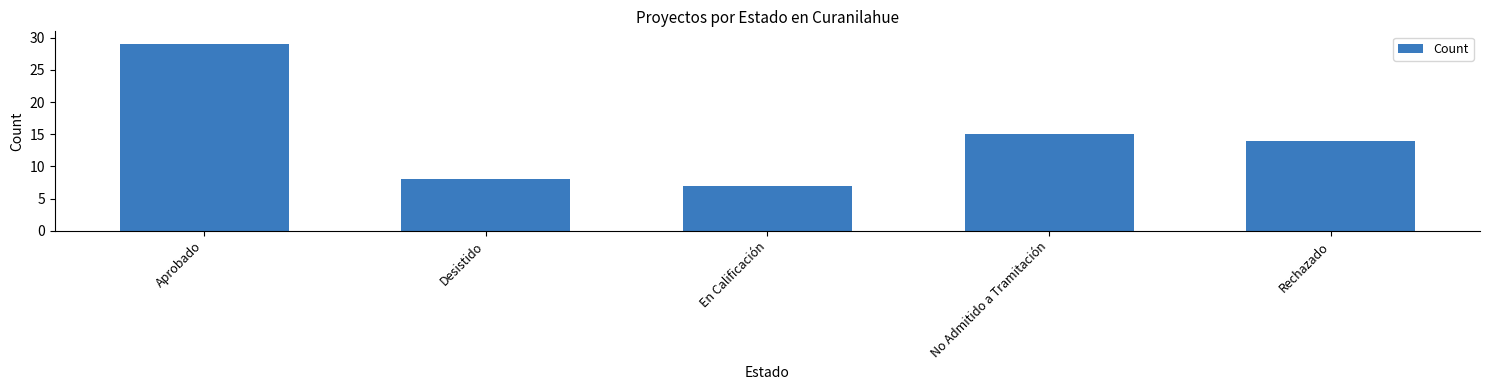

Approximately how many times larger is the value at En Calificación compared to Aprobado?

0.2